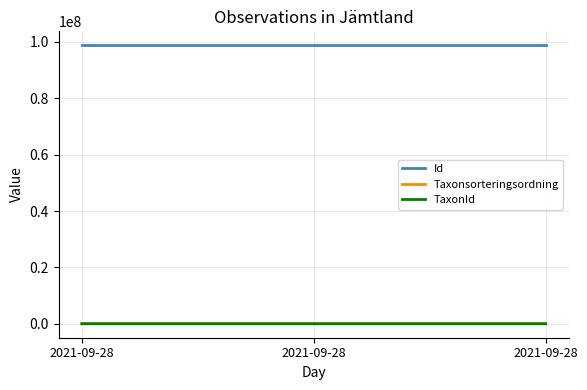

How many values in the Id series are below 98822764?

1